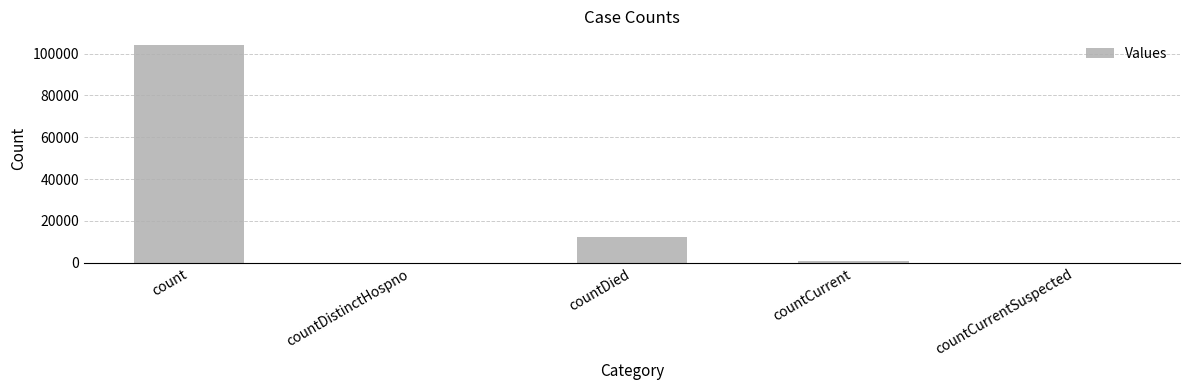

Read the value at count.

104068